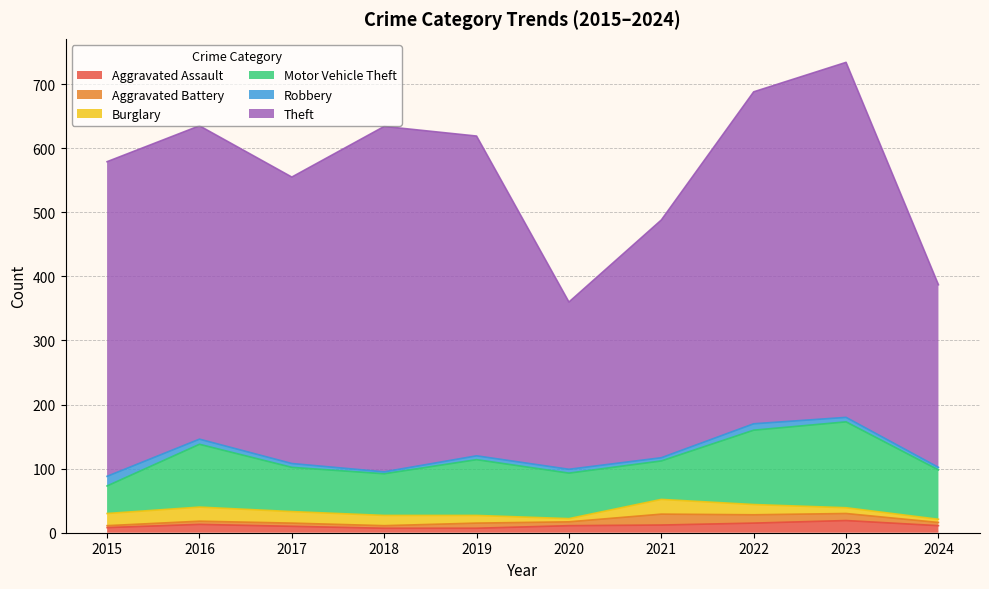

What is the highest value of the Aggravated Assault series?

19